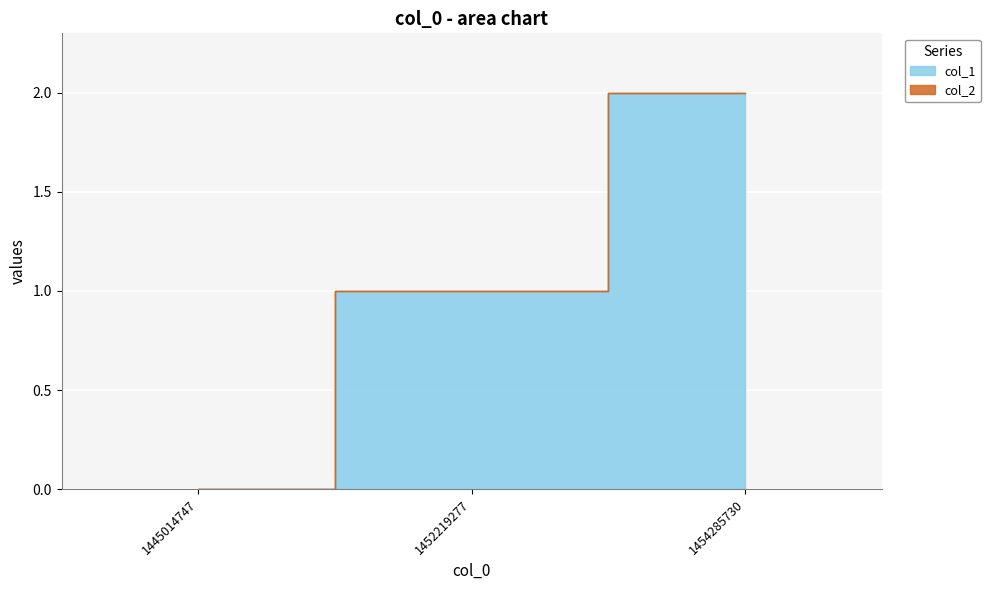

Rank the categories by value from highest to lowest.

1454285730, 1452219277, 1445014747